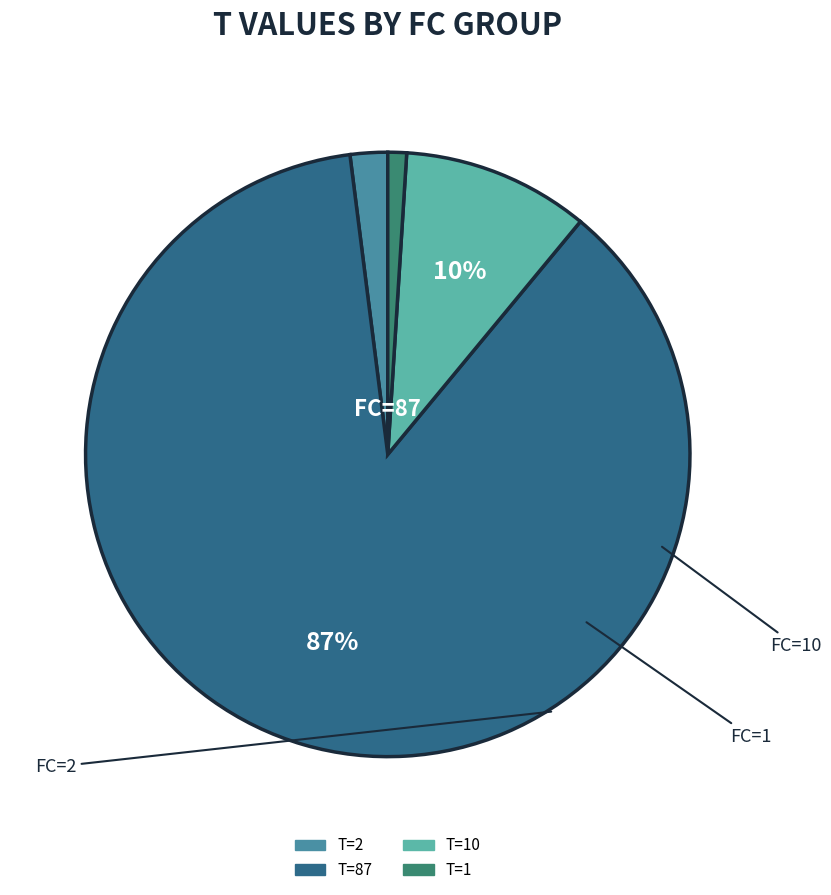

Does any single category account for the majority?

Yes